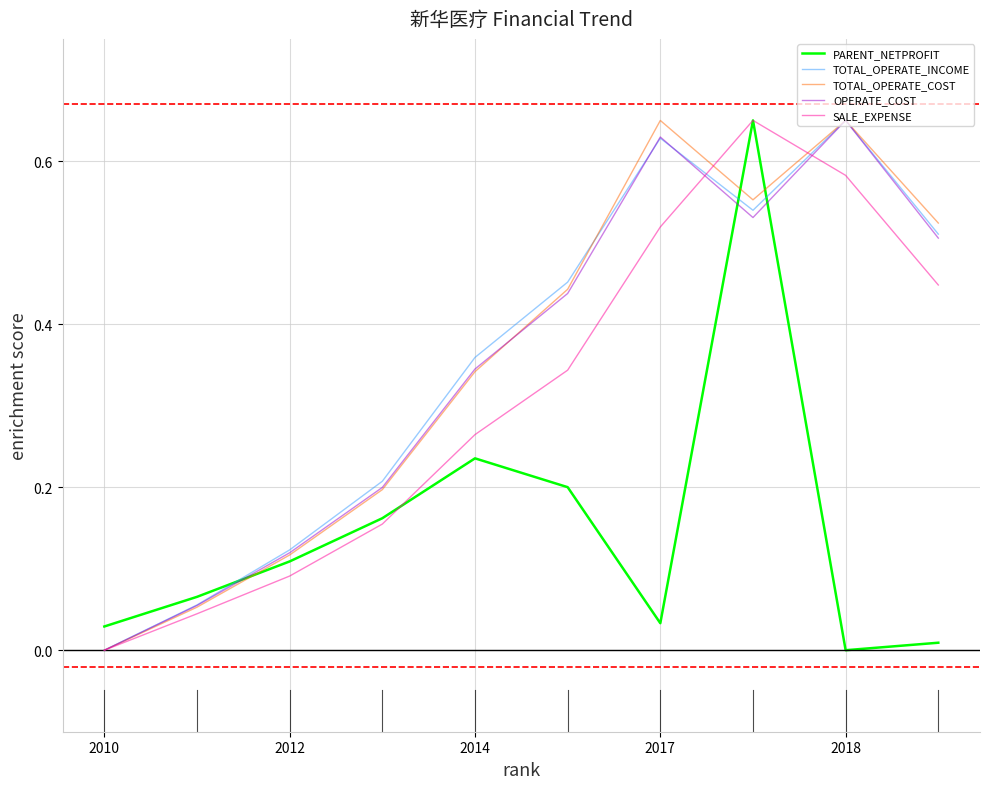

Which series ends up on top after the final intersection of TOTAL_OPERATE_INCOME and PARENT_NETPROFIT?

TOTAL_OPERATE_INCOME